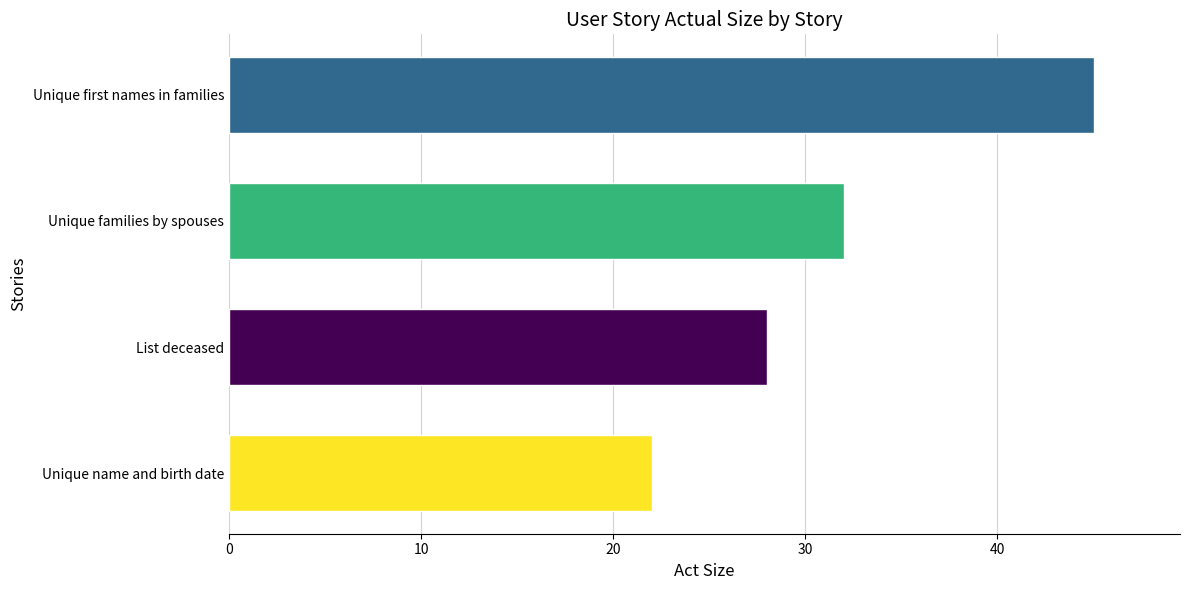

Rank the categories by value from lowest to highest.

Unique name and birth date, List deceased, Unique families by spouses, Unique first names in families